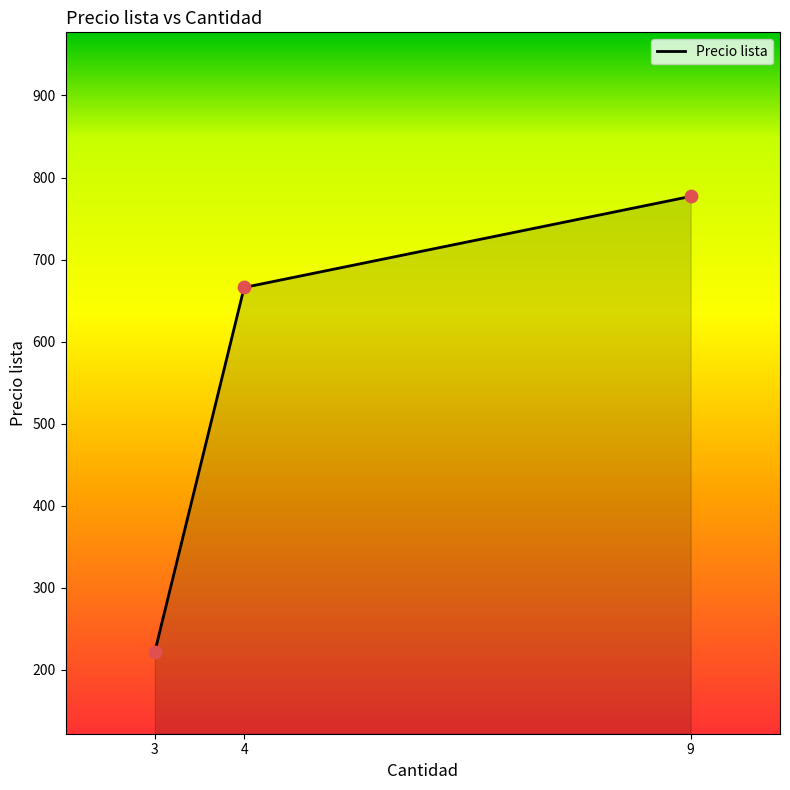

Approximately how many times larger is the value at 3 compared to 9?

0.3